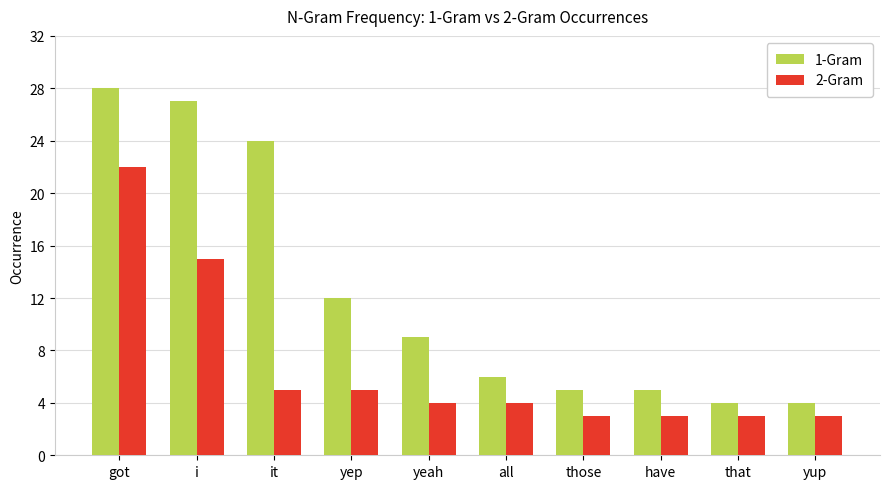

Rank the series by their maximum value, from lowest to highest.

2-Gram, 1-Gram